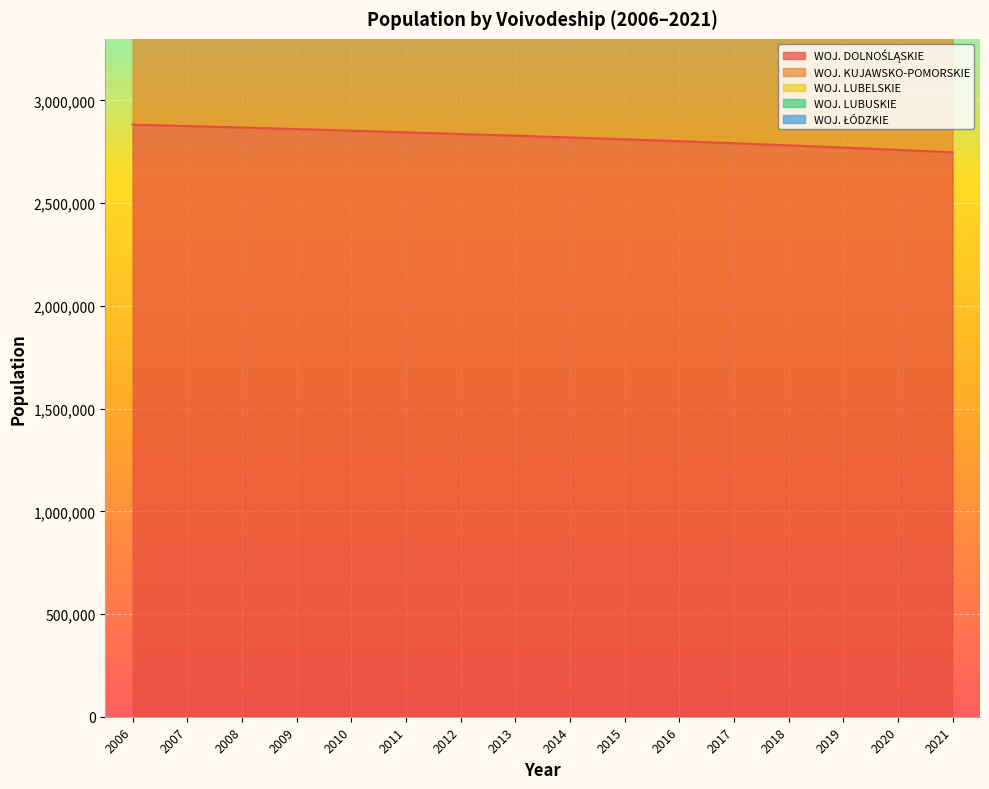

Where is WOJ. LUBUSKIE nearest to the value 7987986?

2015